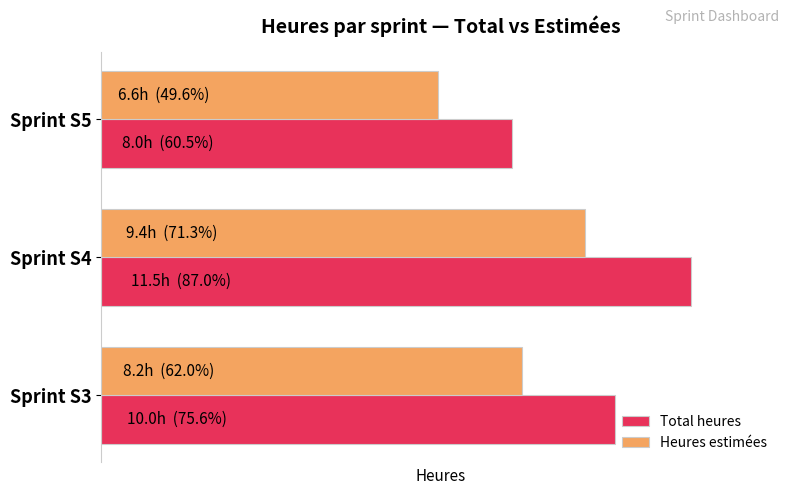

Which series has the largest total across all categories?

Total heures